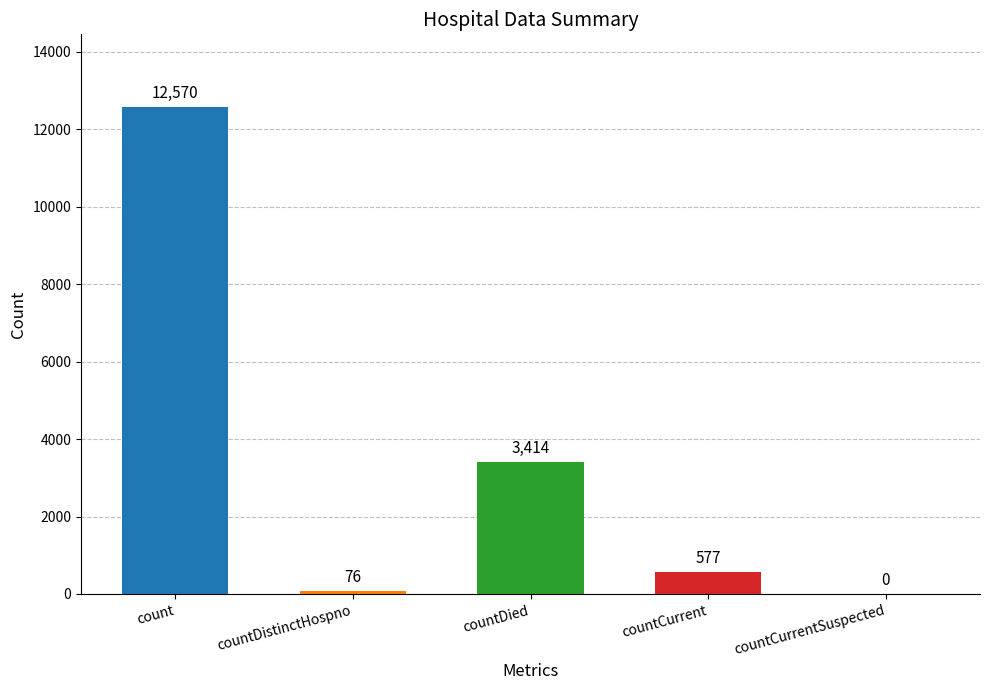

The chart shows a value of 577 at countCurrent. True or false?

True